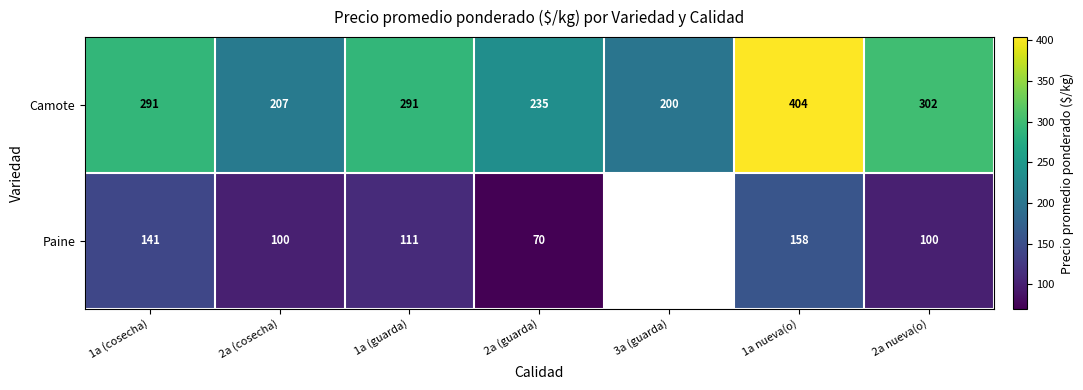

What is the spread (max minus min) of values at 1a (guarda)?

180